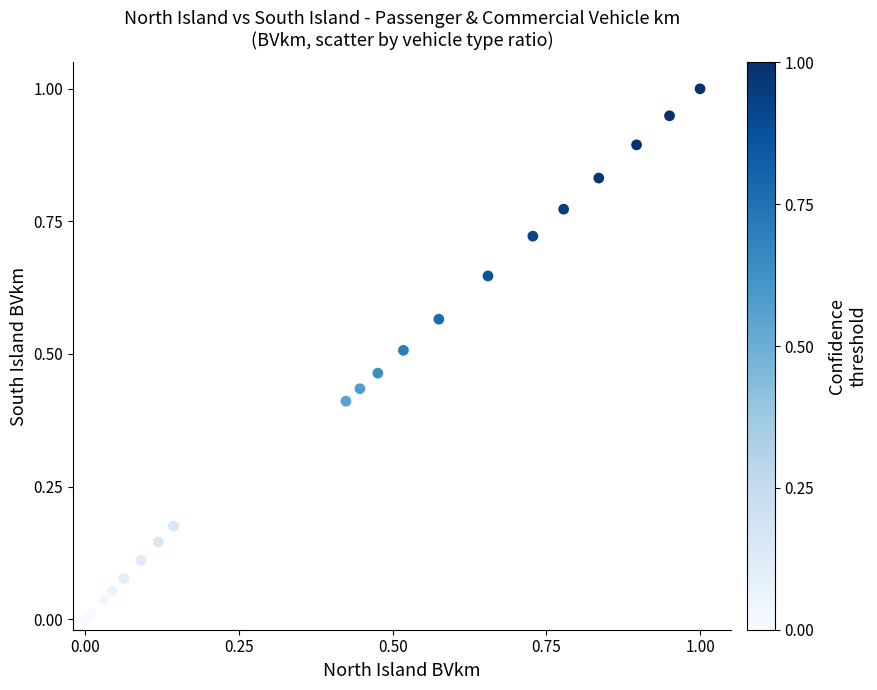

What is the range of Y values (max minus min)?

1.0